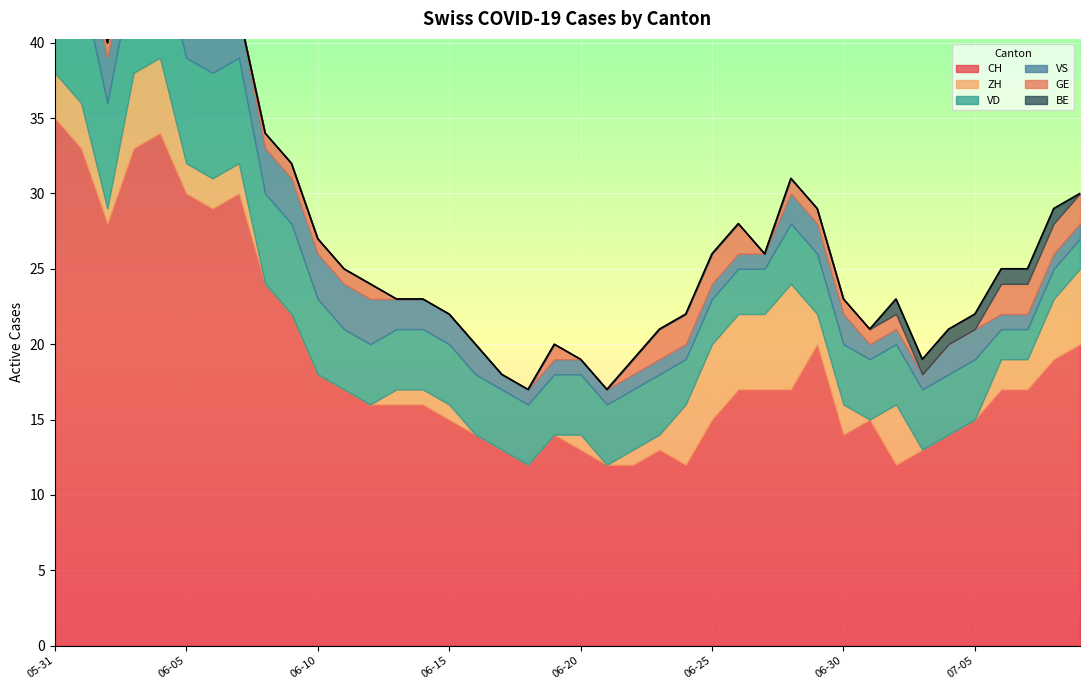

Does the chart display data point markers on the line(s)?

No